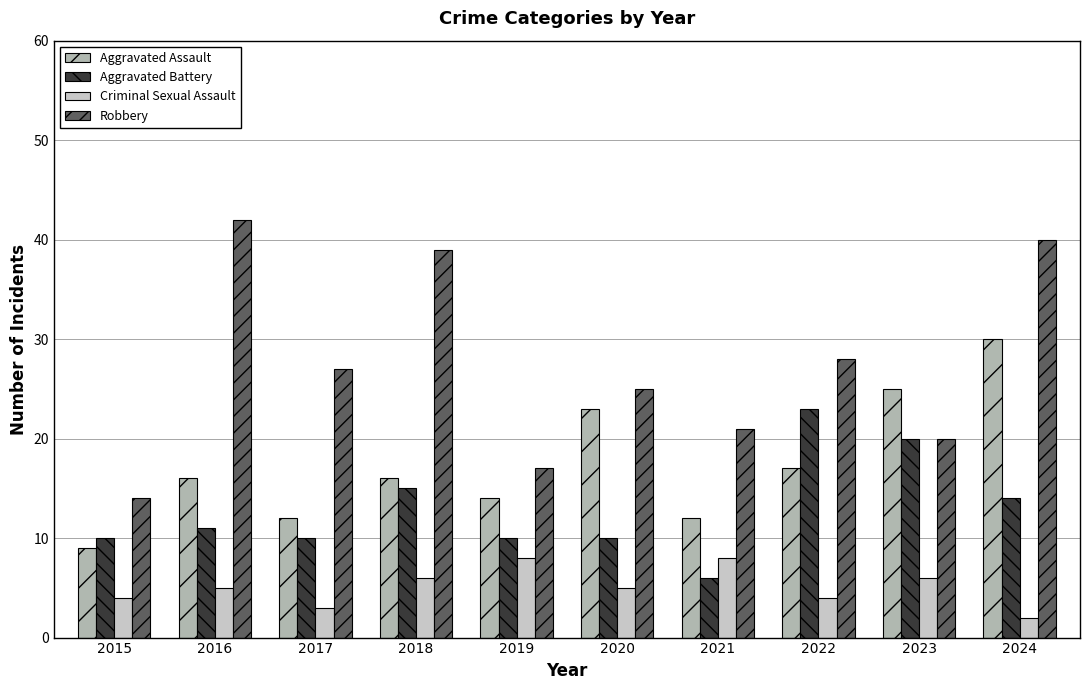

Which label corresponds to the smallest value in the chart?

2024